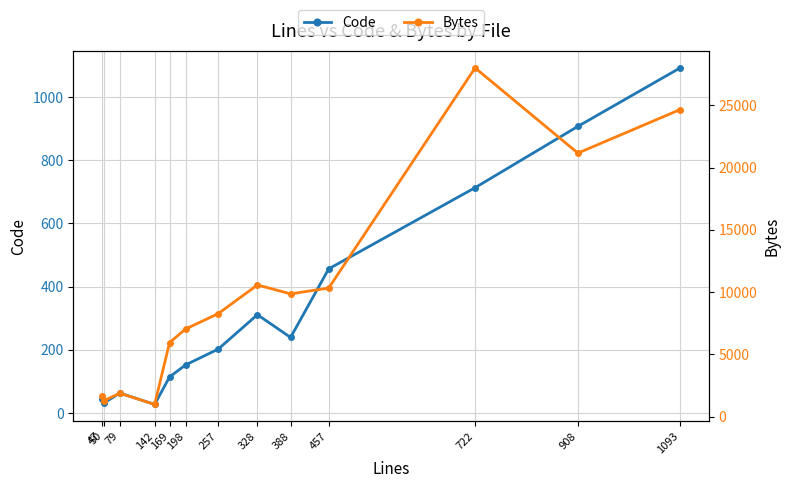

At which category is the sum across all series the highest?

722